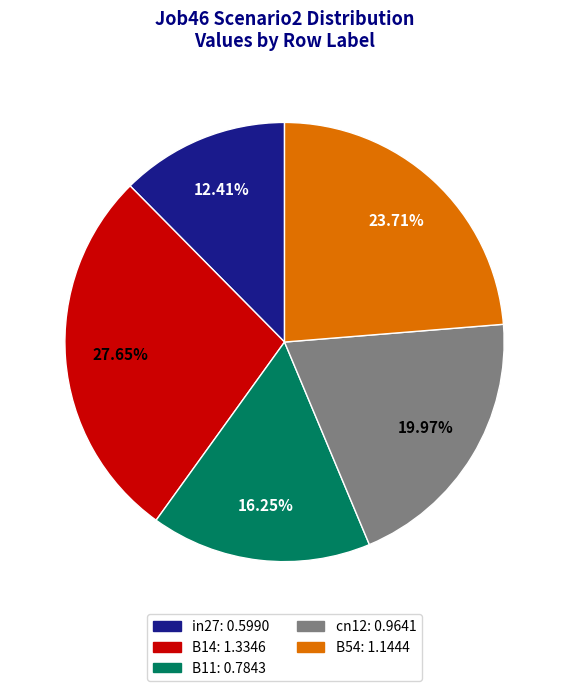

Is there a majority slice in this chart?

No